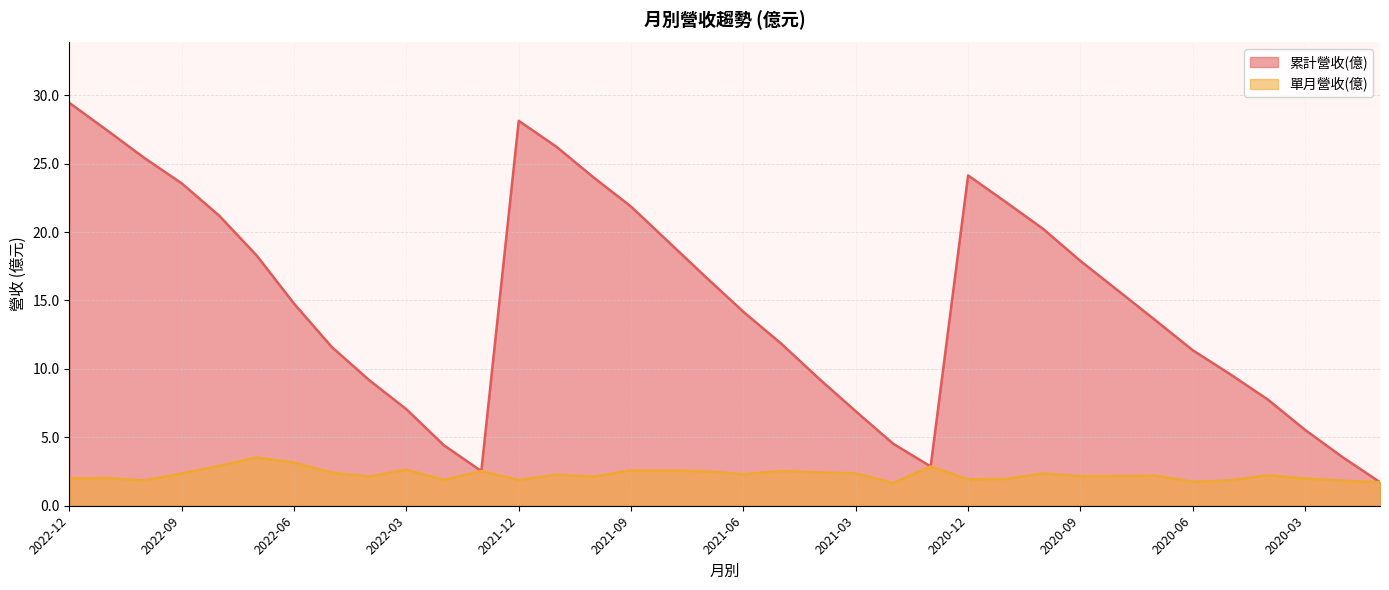

The 累計營收(億) series shows 19.3 at 2021-08. True or false?

True